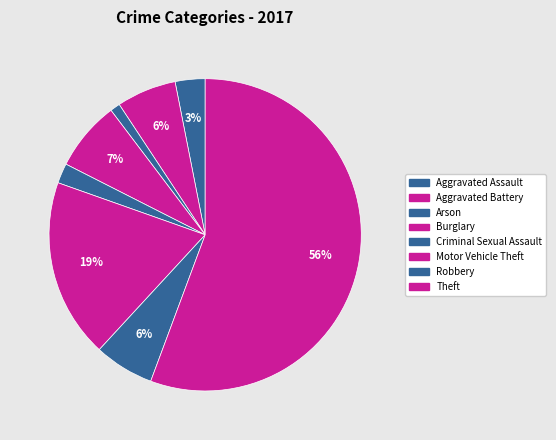

Rank the categories by value from lowest to highest.

Arson, Criminal Sexual Assault, Aggravated Assault, Aggravated Battery, Robbery, Burglary, Motor Vehicle Theft, Theft